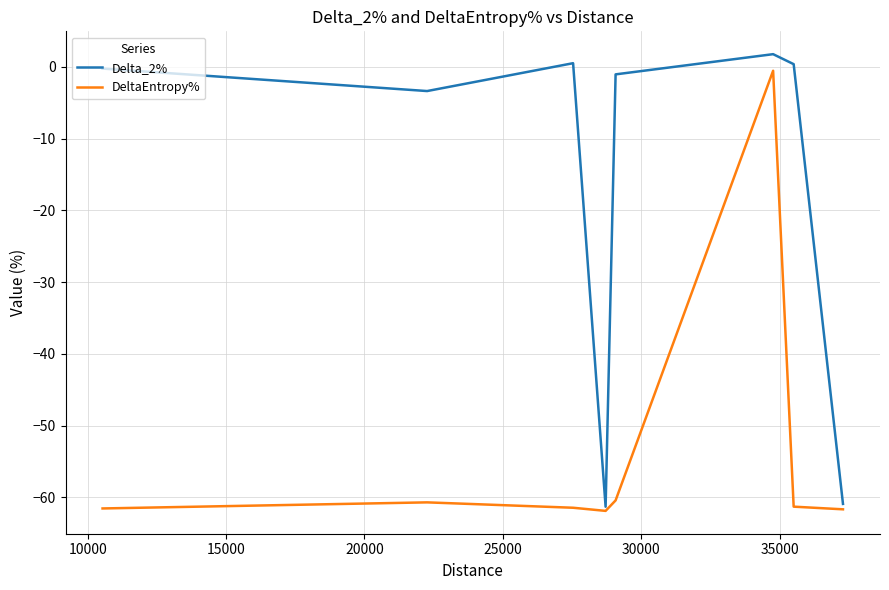

Does the chart display data point markers on the line(s)?

No